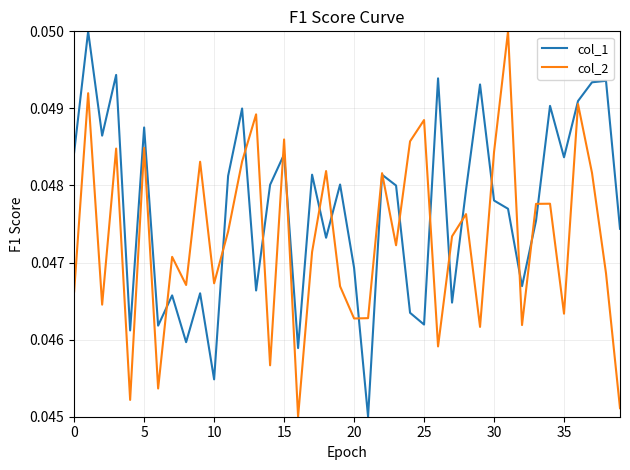

List the series in order of their overall mean, lowest first.

col_2, col_1